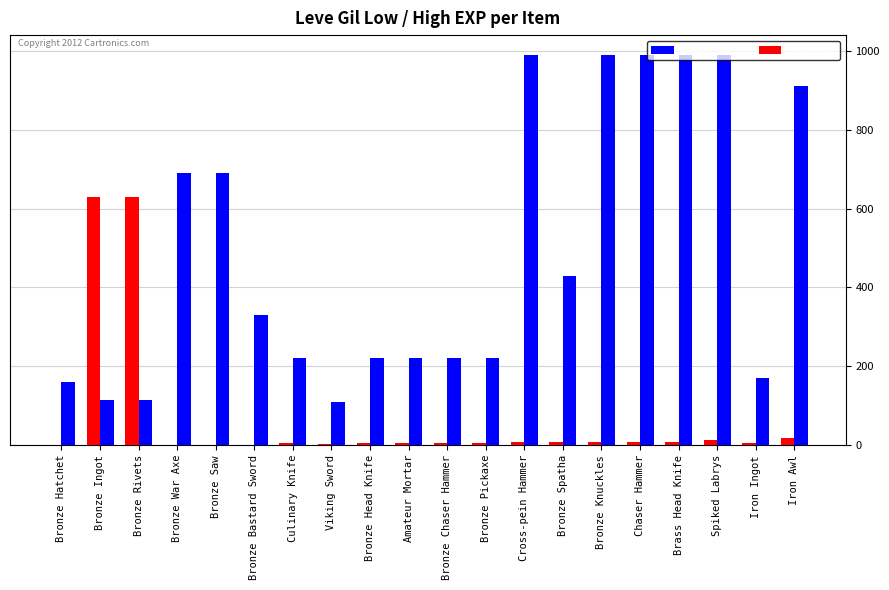

Between Bronze Bastard Sword and Iron Awl, which series saw the biggest shift?

Low (Gil)